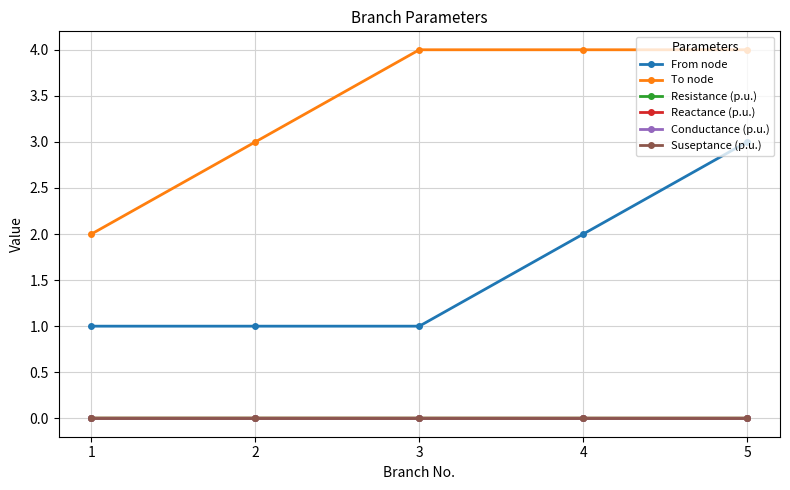

Reading left to right, what are all the values shown in this chart?

From node: 1=1.0	2=1.0	3=1.0	4=2.0	5=3.0
To node: 1=2.0	2=3.0	3=4.0	4=4.0	5=4.0
Resistance (p.u.): 1=0.0	2=0.0	3=0.0	4=0.0	5=0.0
Reactance (p.u.): 1=0.0	2=0.0	3=0.0	4=0.0	5=0.0
Conductance (p.u.): 1=0.0	2=0.0	3=0.0	4=0.0	5=0.0
Suseptance (p.u.): 1=0.0	2=0.0	3=0.0	4=0.0	5=0.0